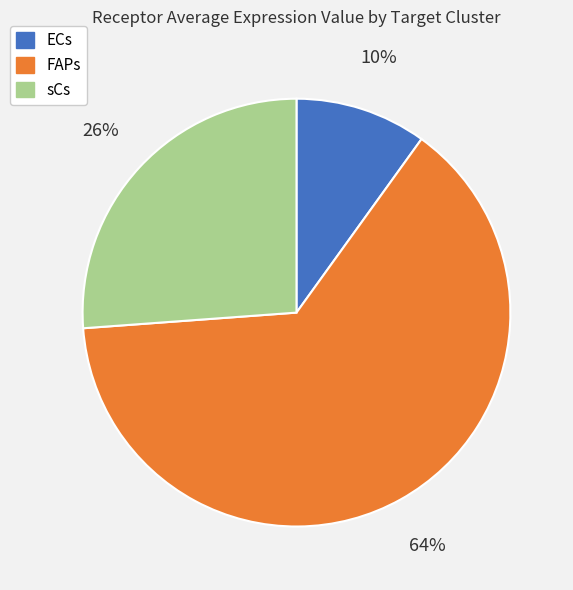

Approximately how many times larger is the value at sCs compared to FAPs?

0.4